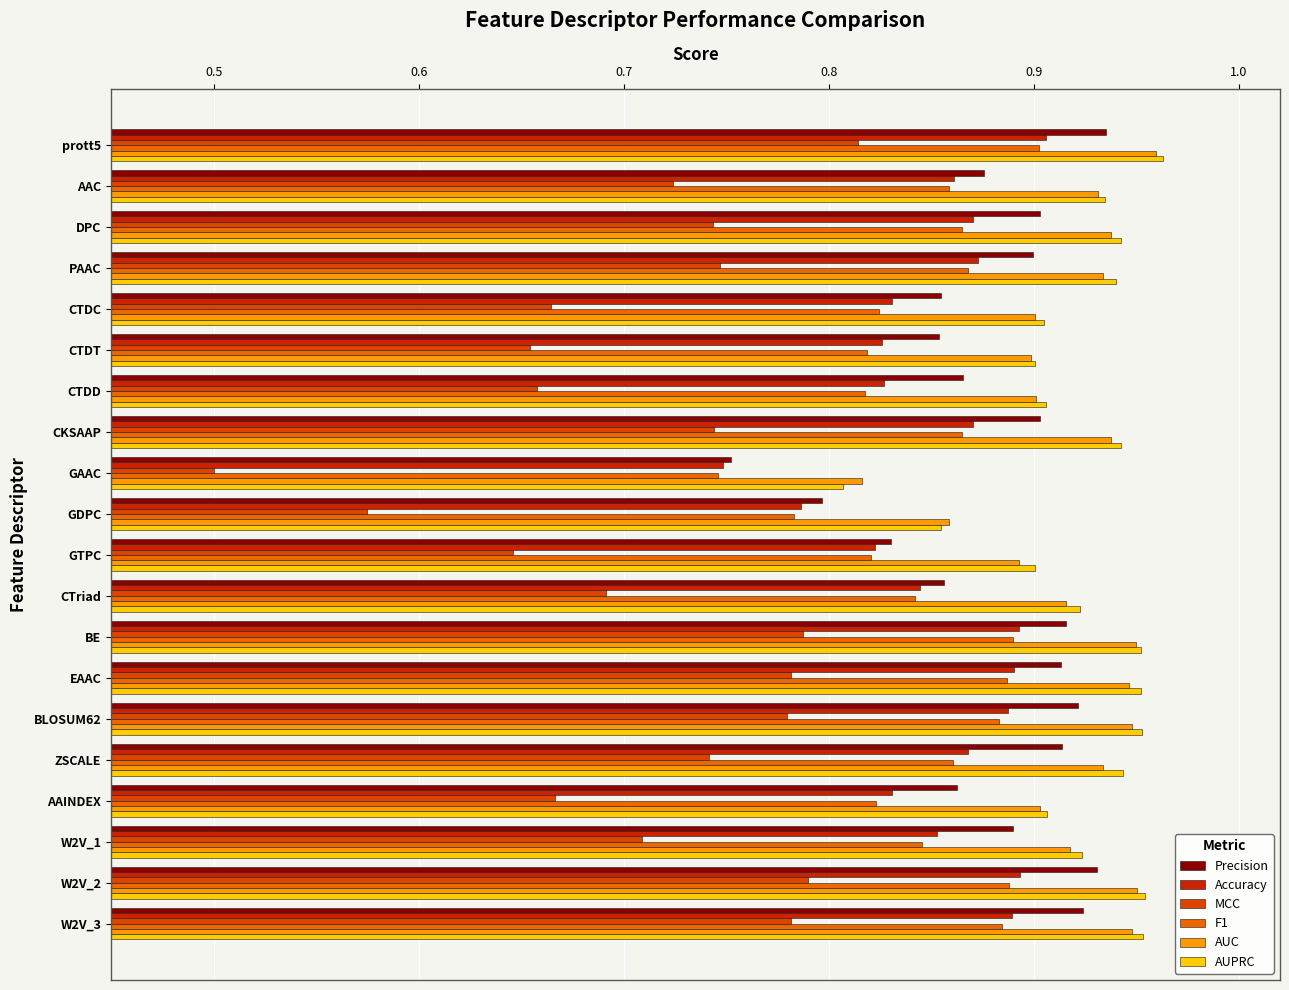

Rank the series by their maximum value, from lowest to highest.

MCC, F1, Accuracy, Precision, AUC, AUPRC